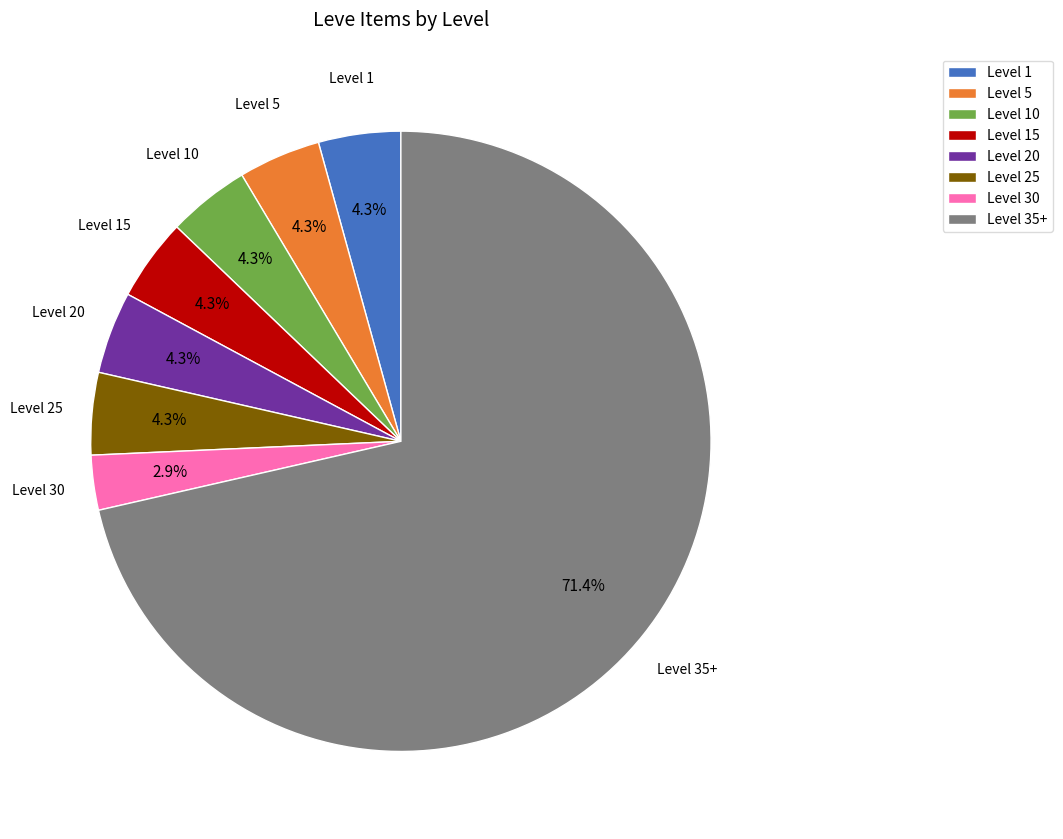

What is the total percentage of Level 15 and Level 10?

8.6%